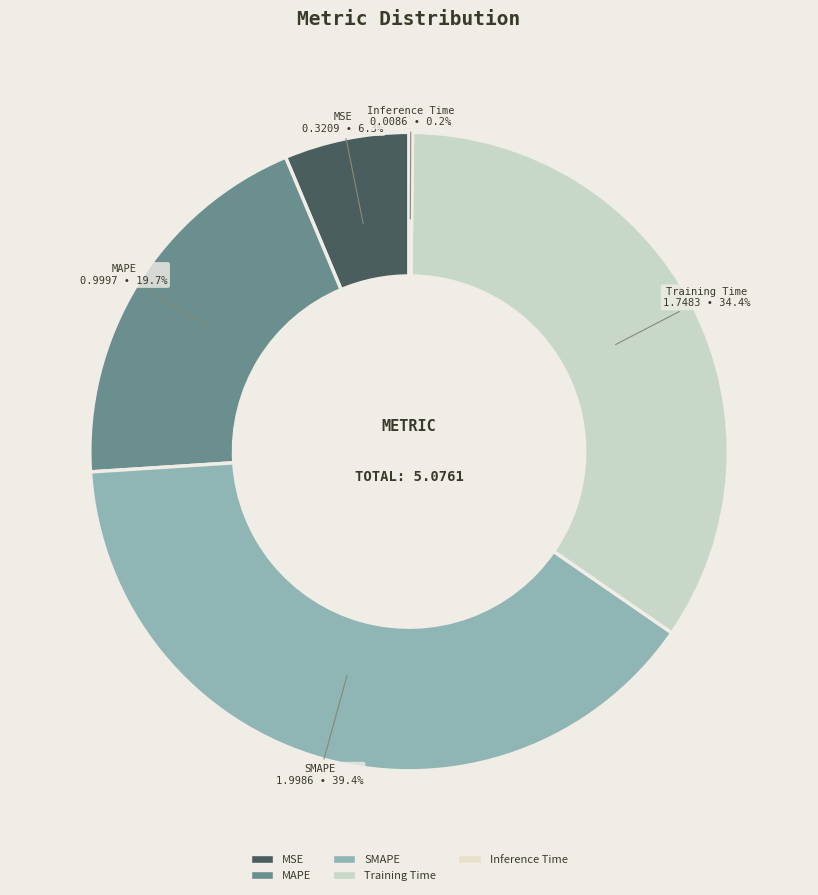

To the nearest percent, what is the difference between the largest and smallest slice percentages?

39%